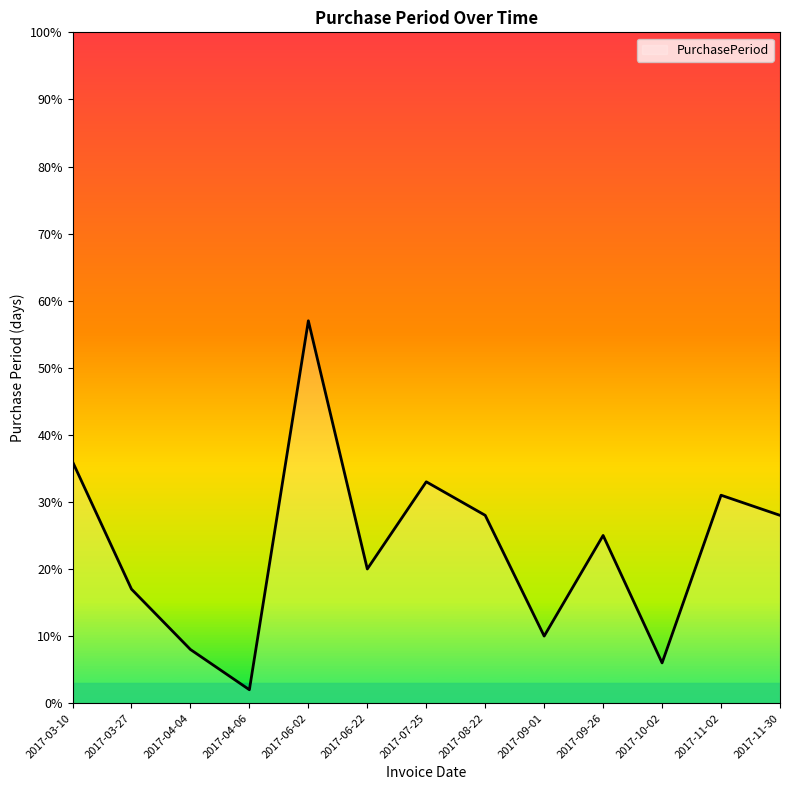

Reading left to right, list all the values displayed in this chart.

36	17	8	2	57	20	33	28	10	25	6	31	28